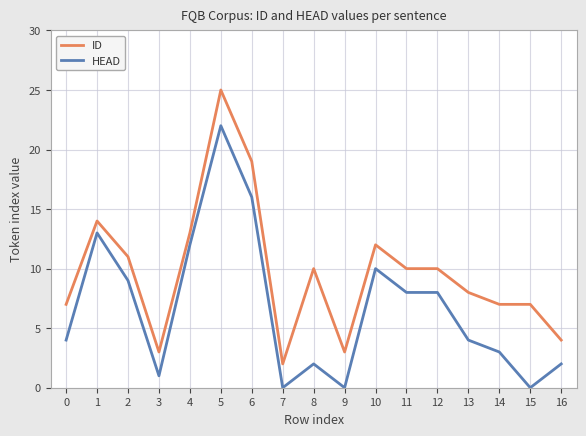

How many series are shown in this chart?

2